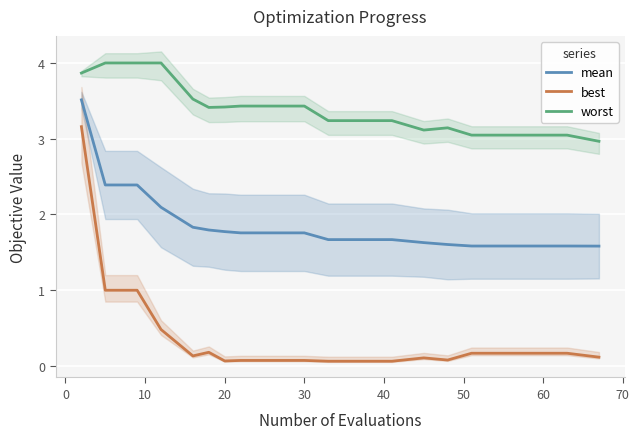

What are all the series names shown in the legend?

mean, best, worst